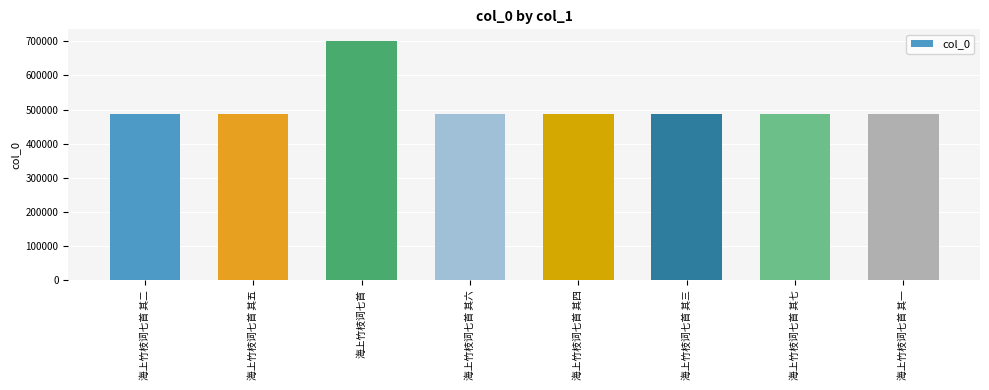

What is the change in value from 海上竹枝词七首 to 海上竹枝词七首 其四?

-214244